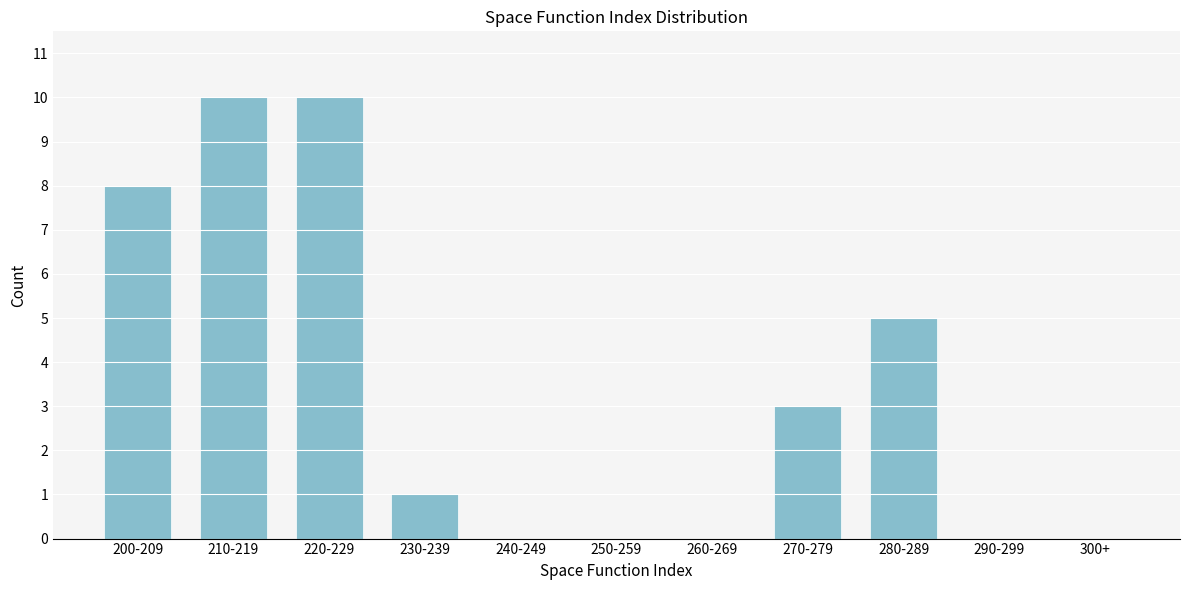

Reading left to right, transcribe all the data shown in this chart.

200-209=8	210-219=10	220-229=10	230-239=1	240-249=0	250-259=0	260-269=0	270-279=3	280-289=5	290-299=0	300+=0